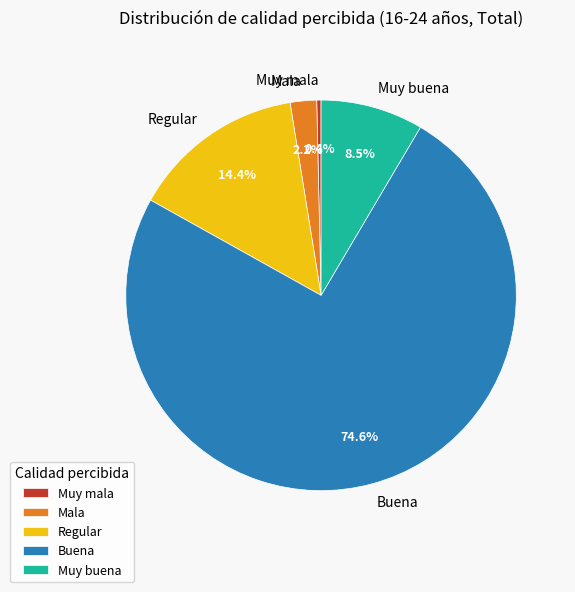

To the nearest percent, what is the combined percentage of Regular and Buena?

89%